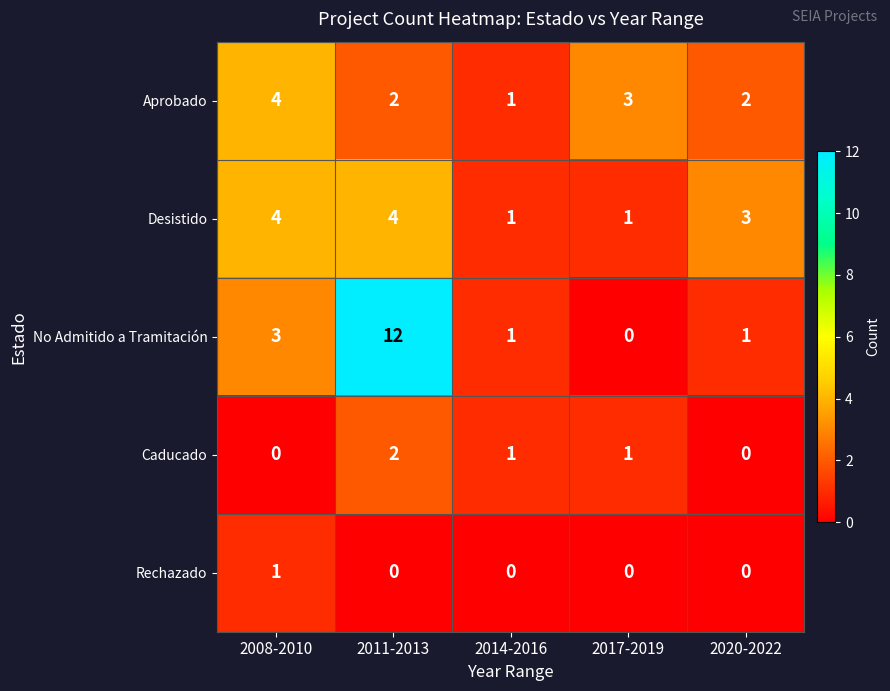

Is it true that No Admitido a Tramitación equals 3 at 2008-2010?

True